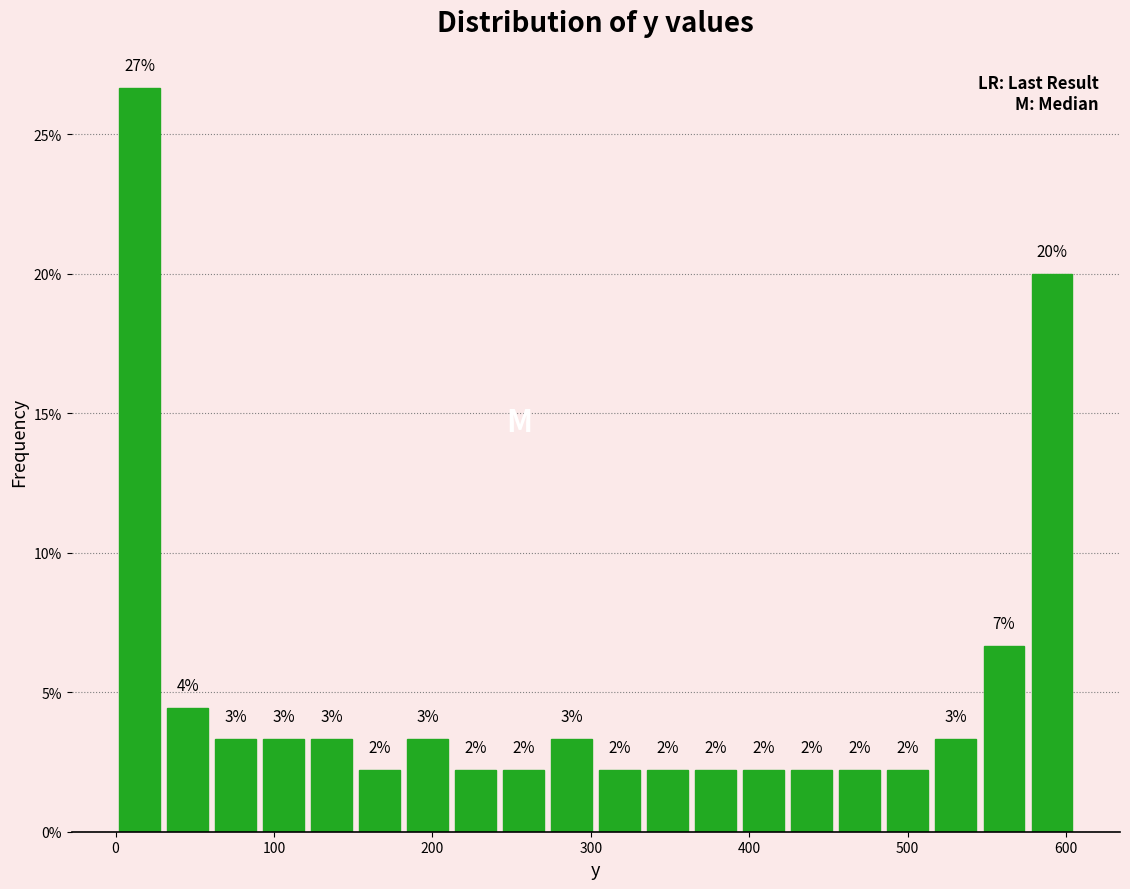

Around what value on the x-axis is the tallest bar? Give the approximate position of its centre, as read against the axis.

20